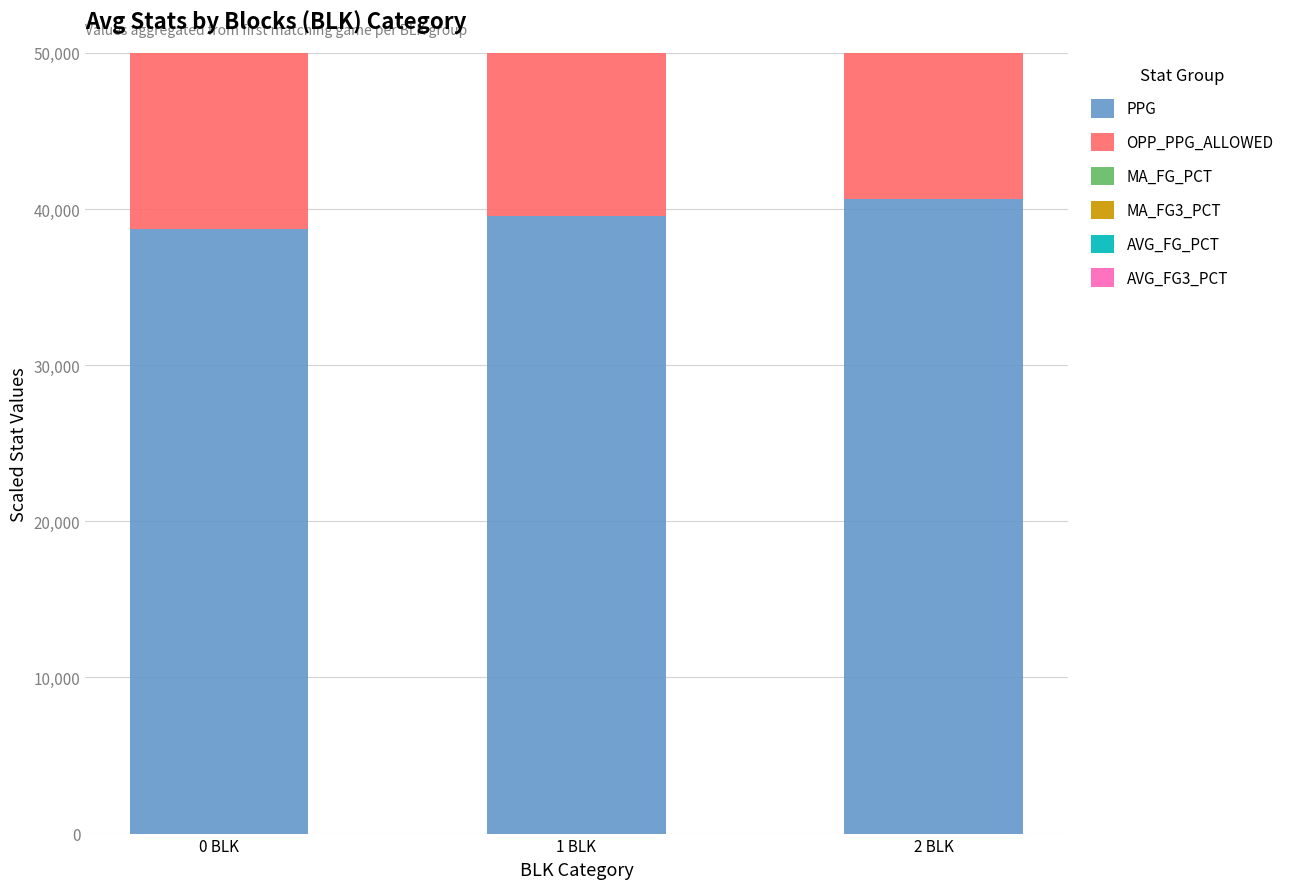

List the series in order of their peak value, lowest first.

AVG_FG3_PCT, AVG_FG_PCT, MA_FG3_PCT, MA_FG_PCT, OPP_PPG_ALLOWED, PPG